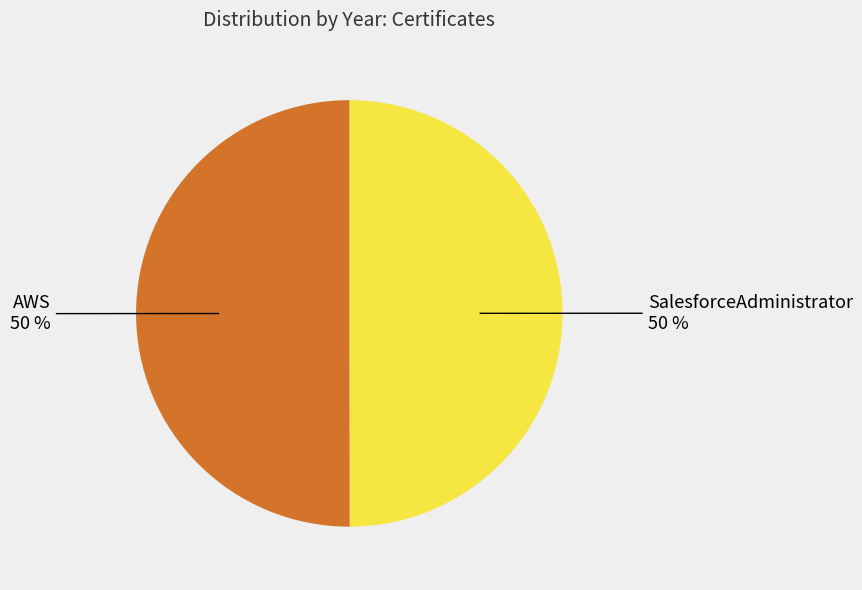

To the nearest percent, what is the average slice percentage?

50%